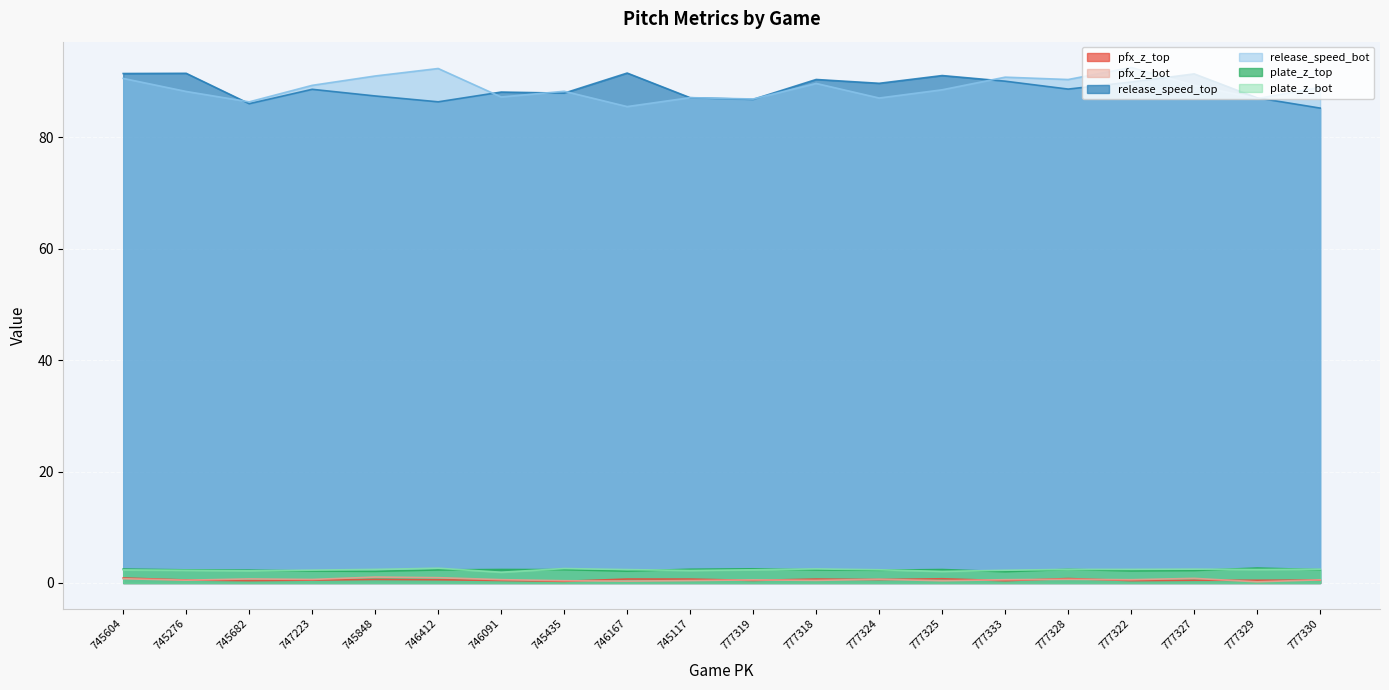

Which series has the largest range (max minus min)?

release_speed_bot